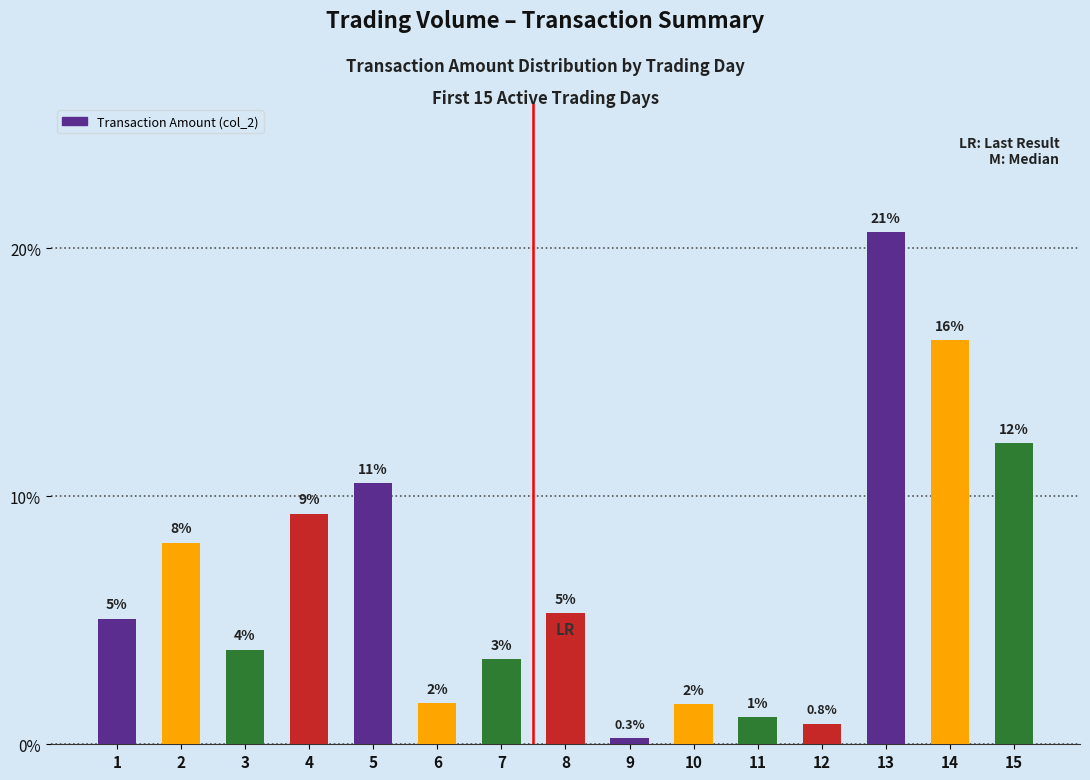

Are the bars horizontal?

No